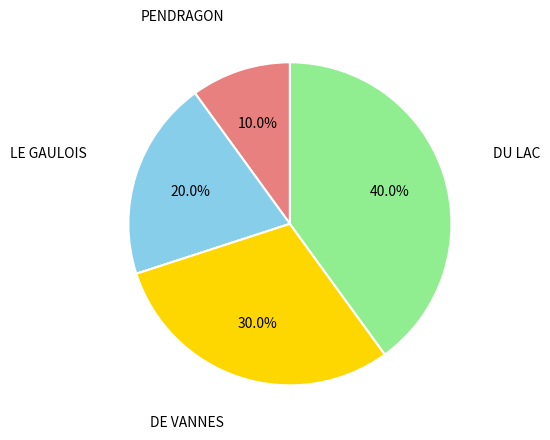

Combined, do DE VANNES and PENDRAGON account for over 50%?

No